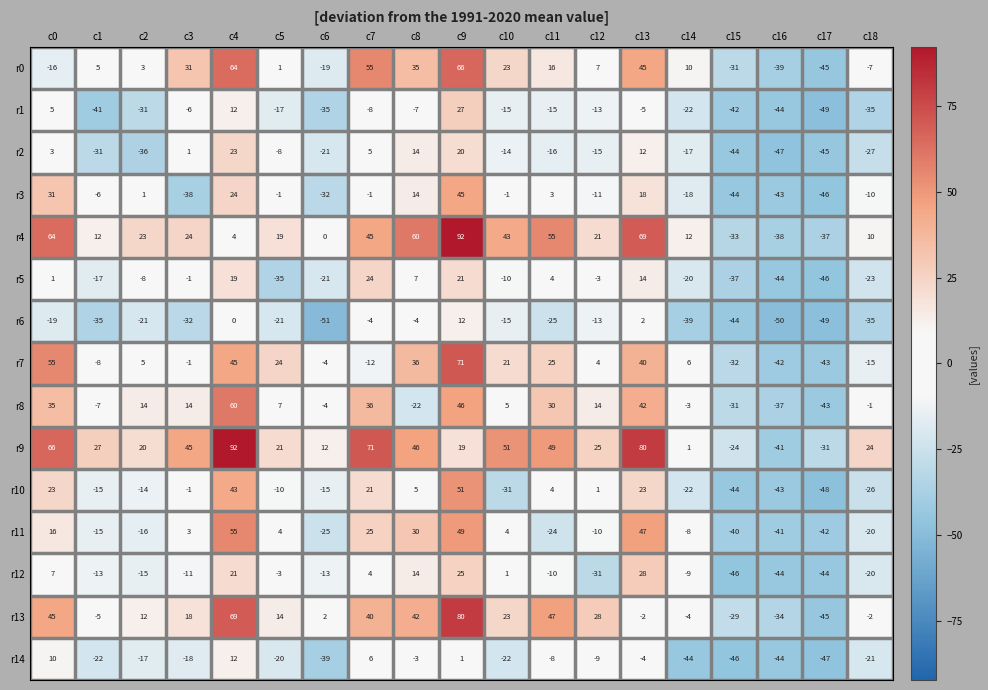

What is the difference between the maximum and minimum values in the r10 series?

99